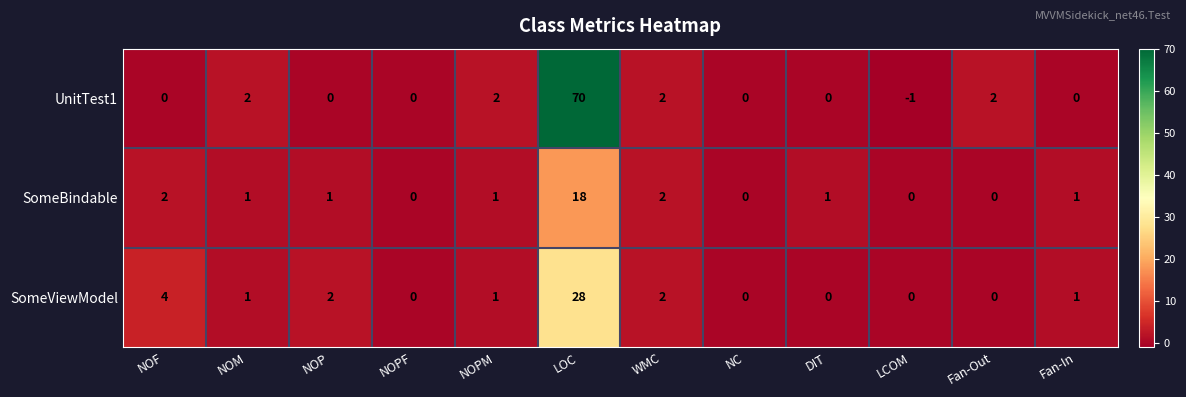

Which series has the widest spread of values?

UnitTest1